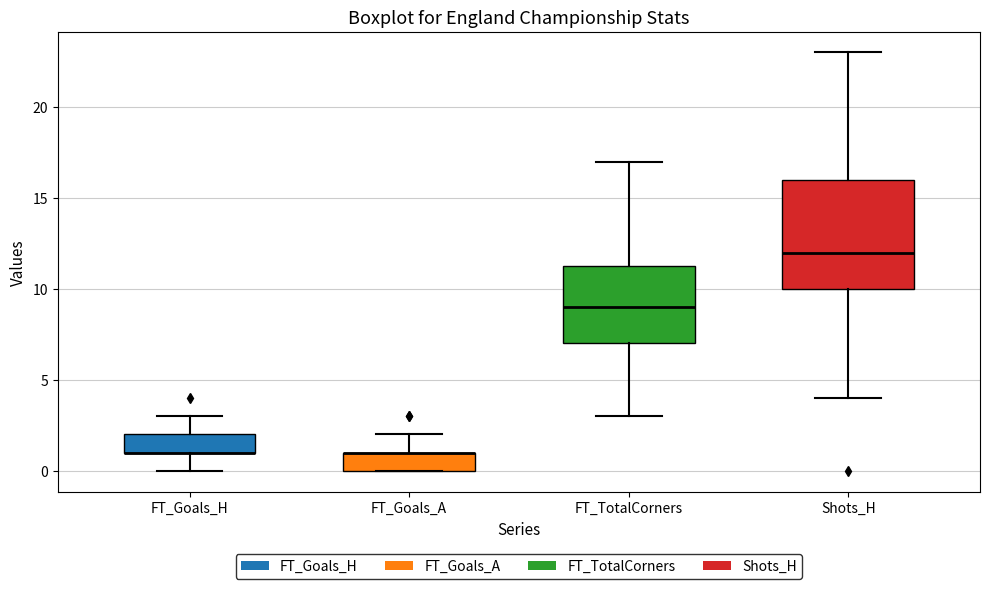

Comparing the boxes themselves (not the whiskers), which one is the tallest?

Shots_H